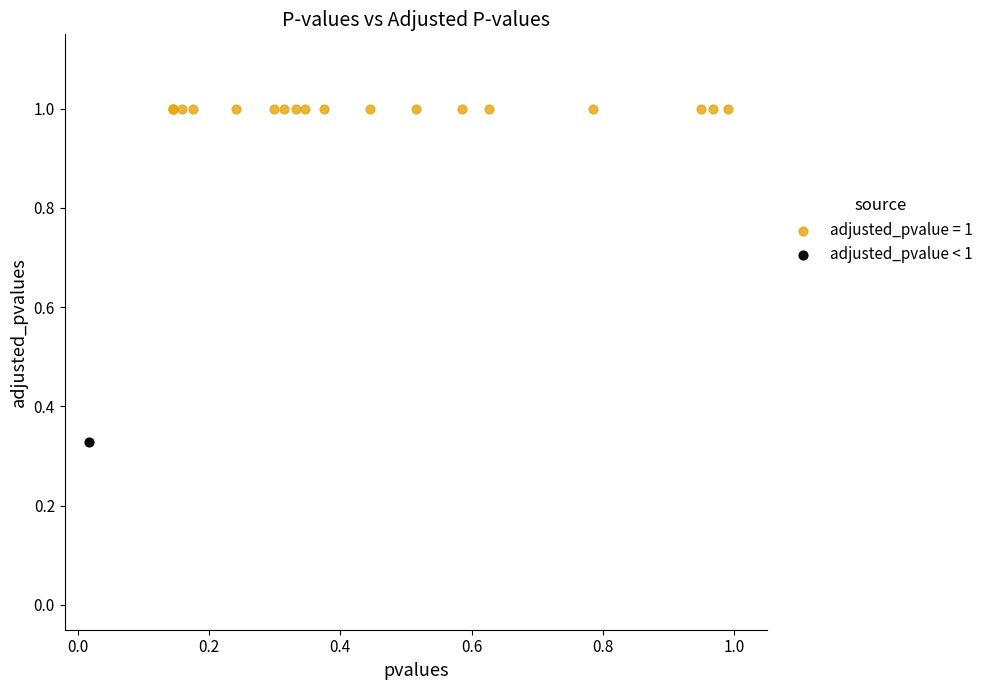

What are all the series names shown in the legend?

adjusted_pvalue = 1, adjusted_pvalue < 1